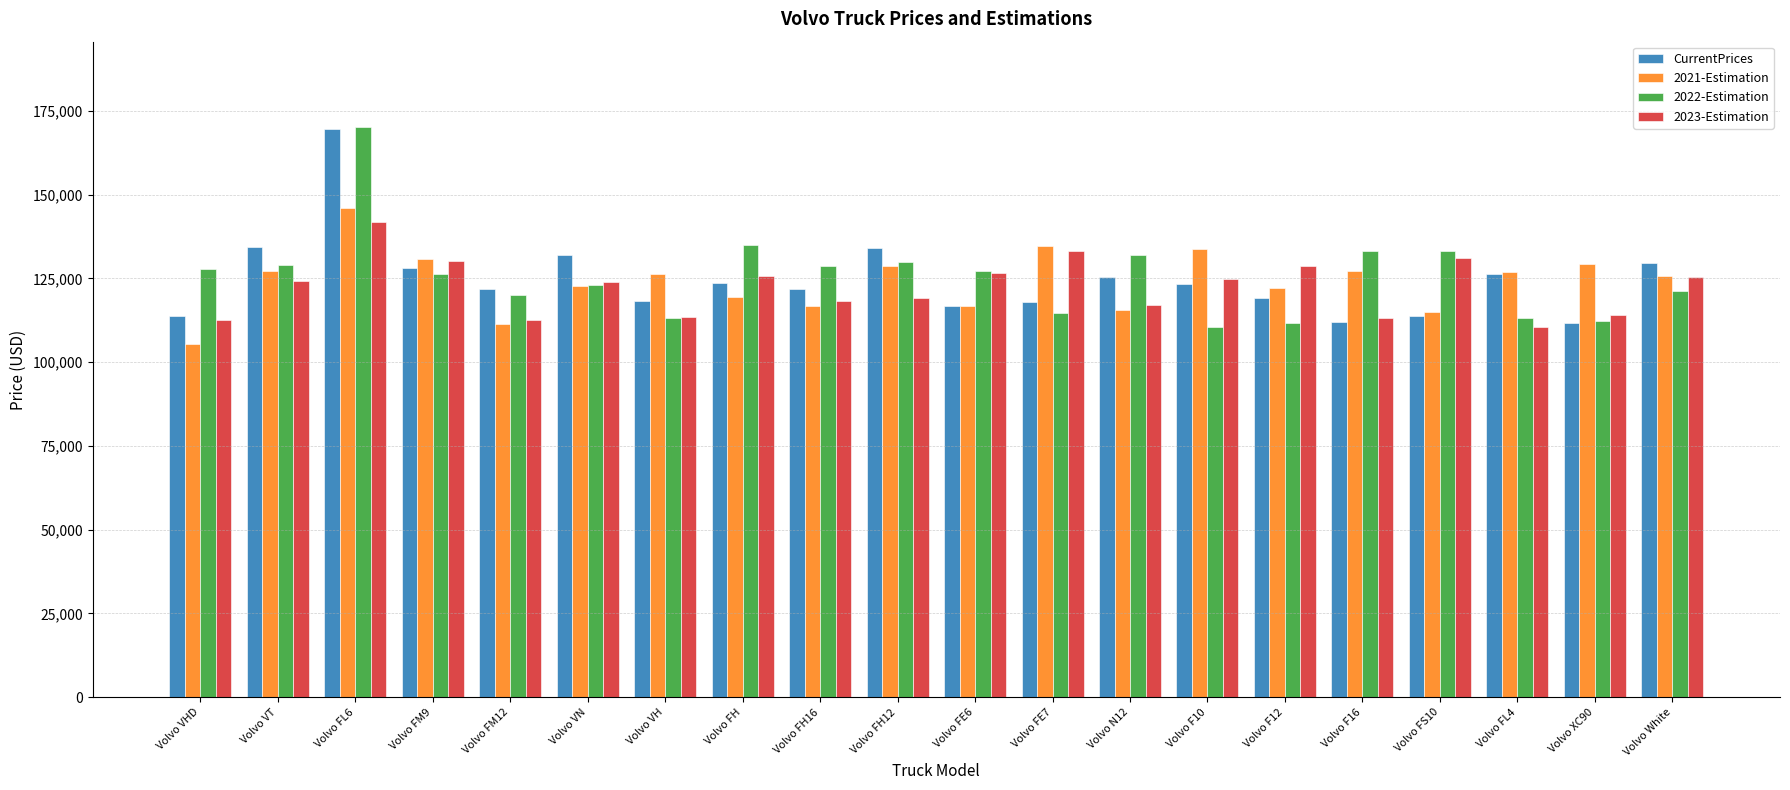

What is the sum of all CurrentPrices values?

2493467